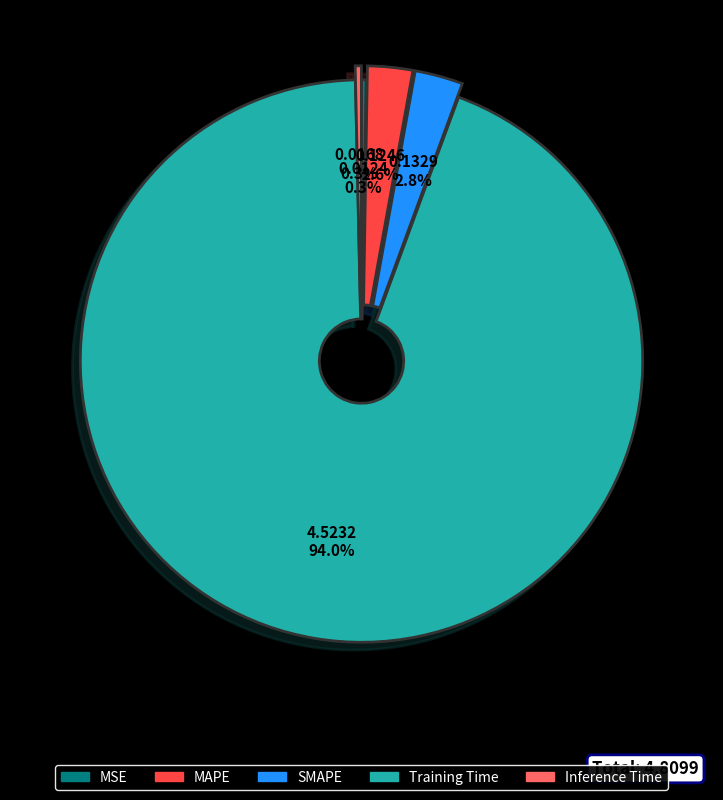

Which slice is the largest?

Training Time